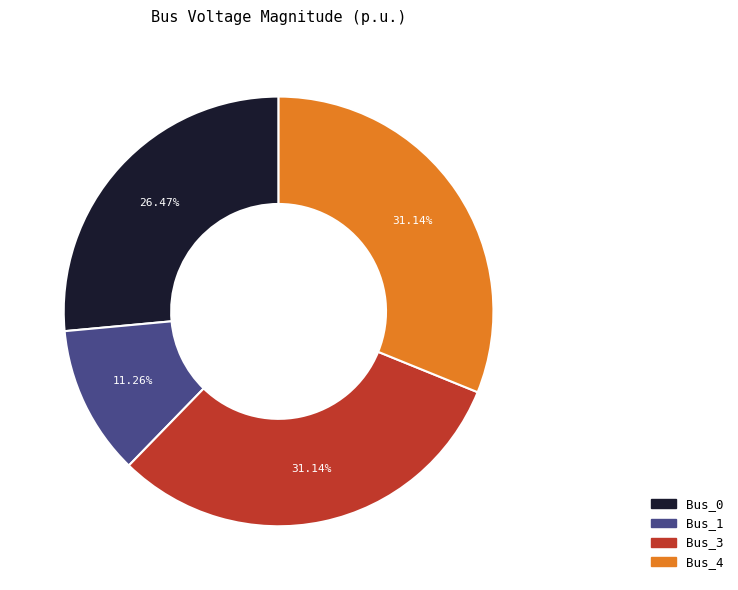

Is it true that Bus_3 is 31% of the pie?

True